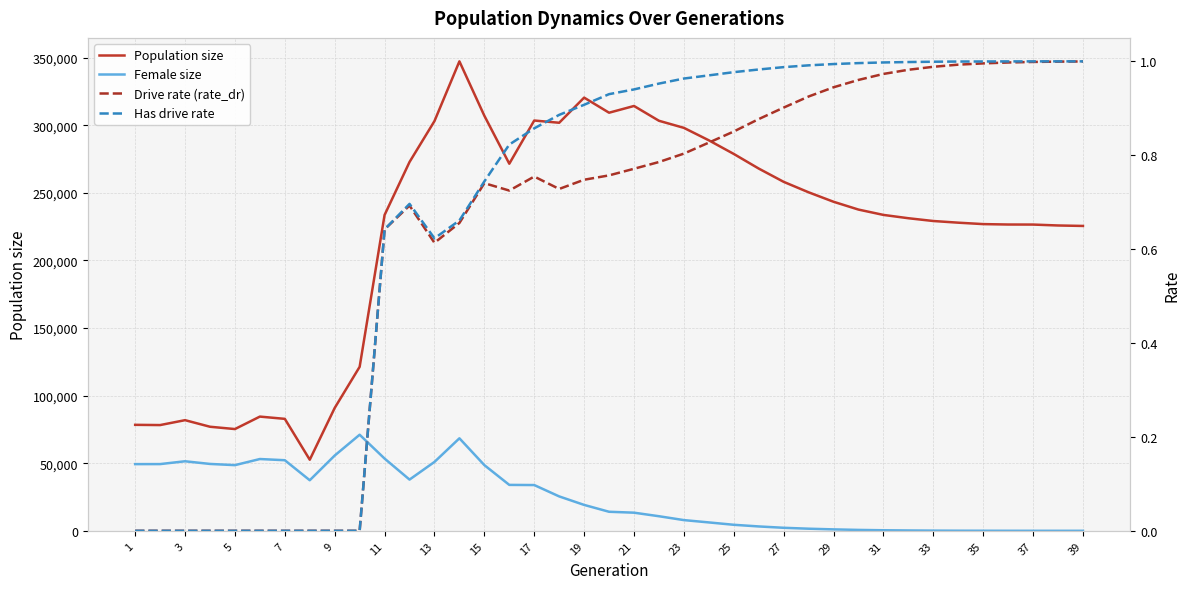

Does the chart display data point markers on the line(s)?

No